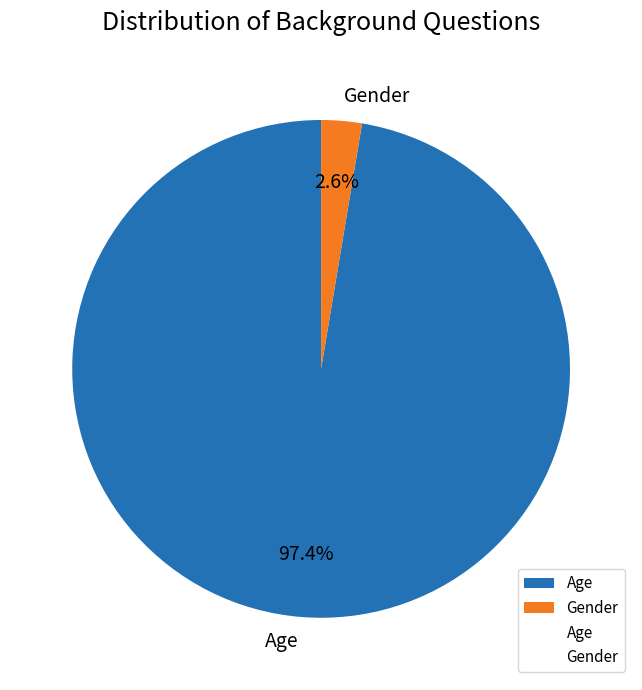

Which has a higher value, Gender or Age?

Age